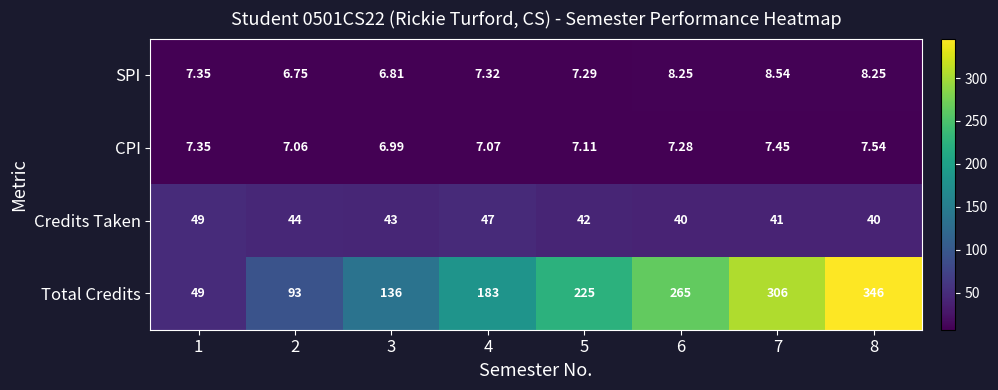

At which category does the chart reach its minimum across all series?

2